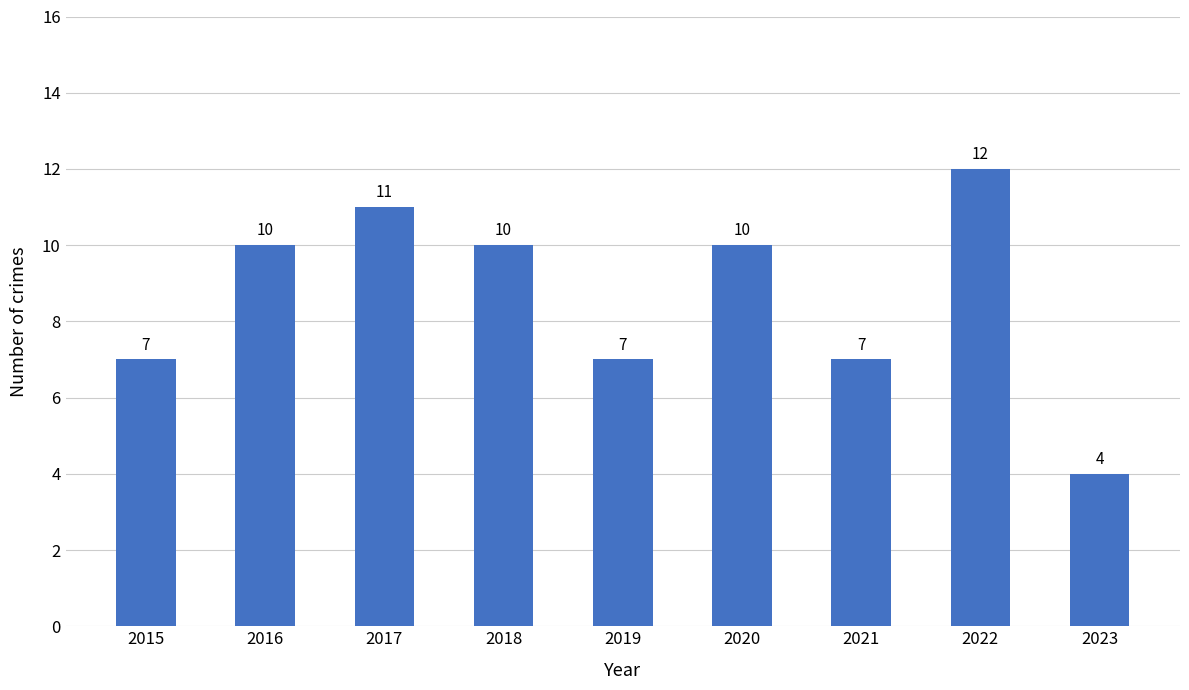

What is the sum of all values?

78